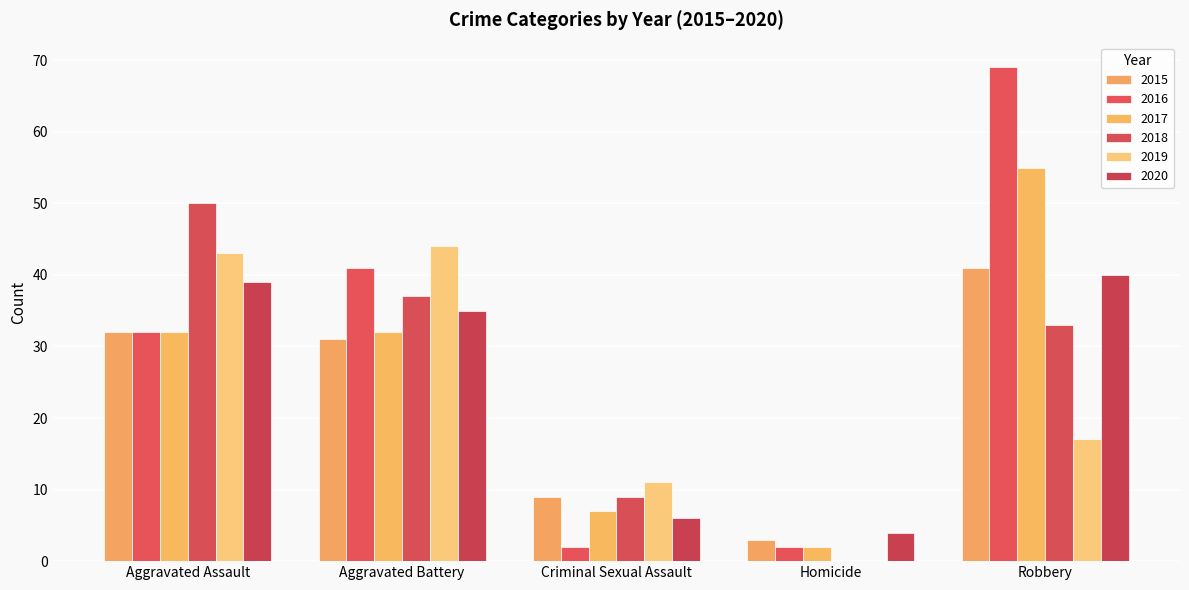

What is the label of the 1st bar from the left?

Aggravated Assault